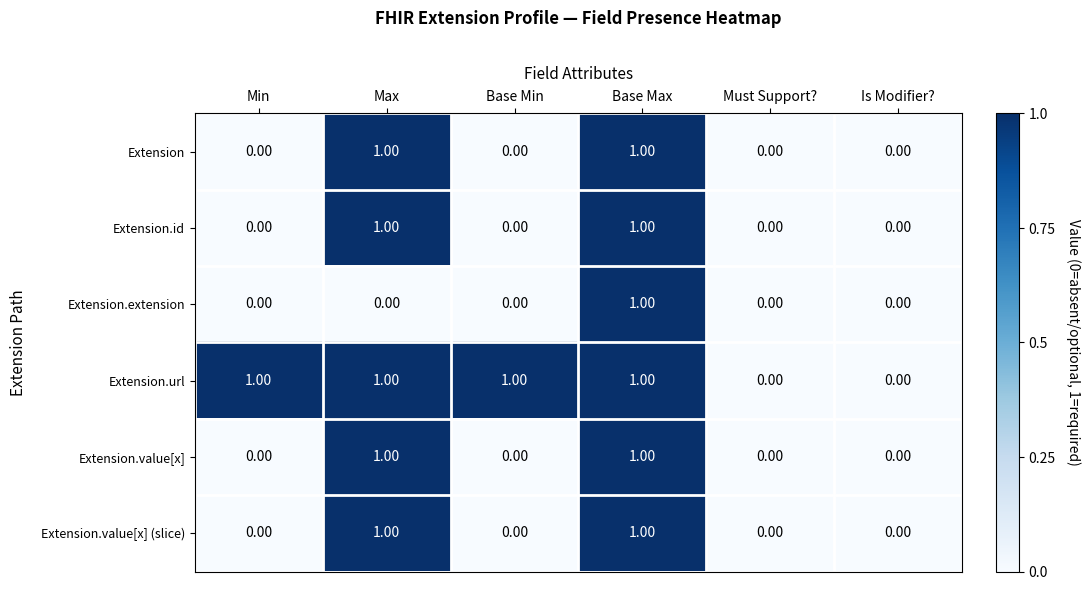

Which category has the highest value in the Extension.extension series?

Base Max